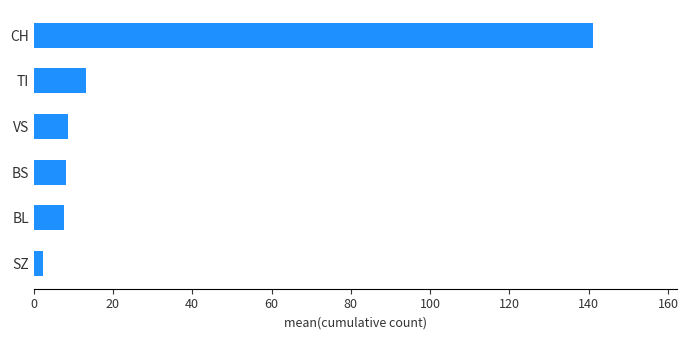

How many bars are there in total?

6